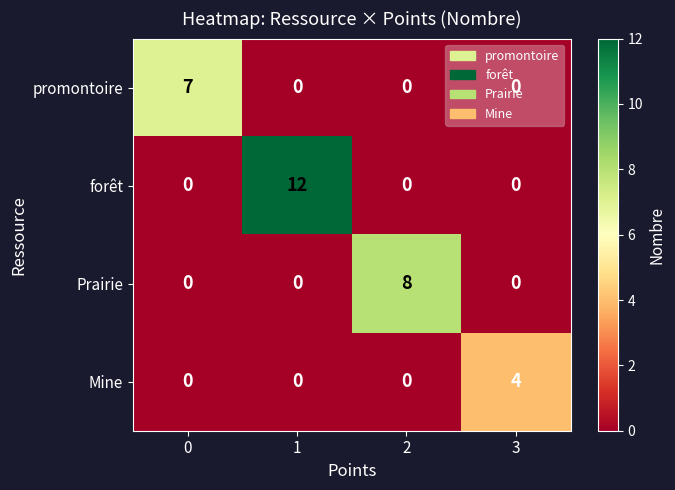

Rank the series by their maximum value, from highest to lowest.

forêt, Prairie, promontoire, Mine